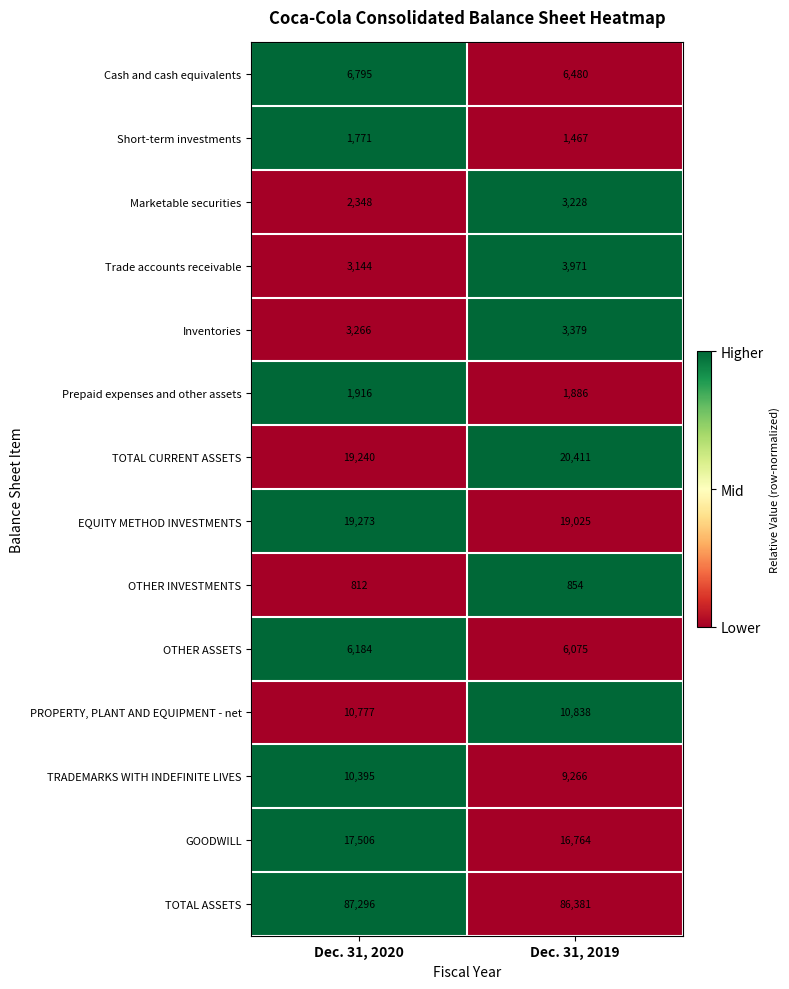

What is the difference between the maximum and minimum values in the OTHER ASSETS series?

109